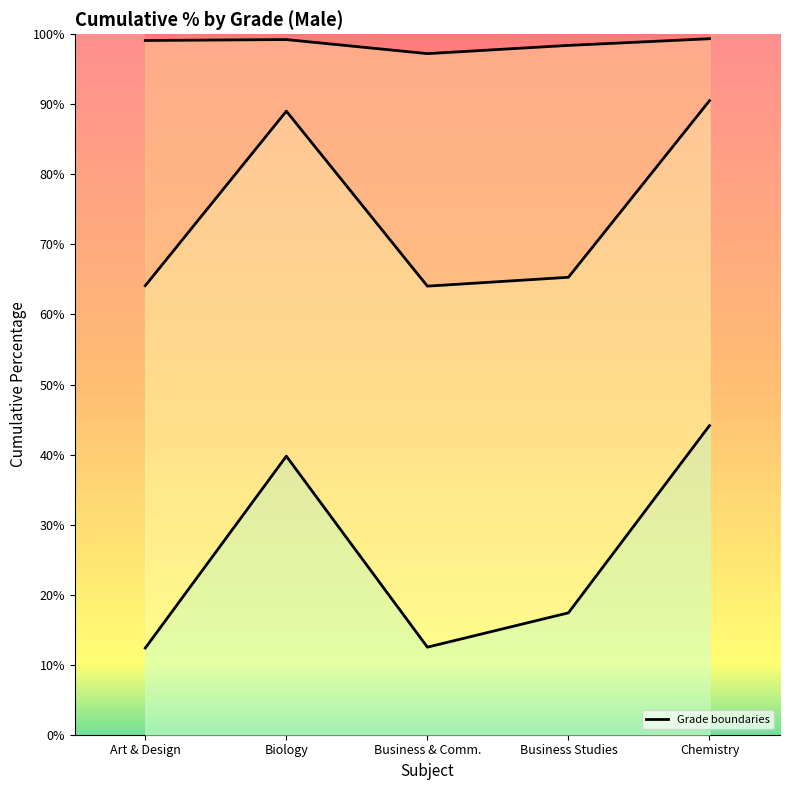

How many values in the 4/C boundary series exceed 65?

3